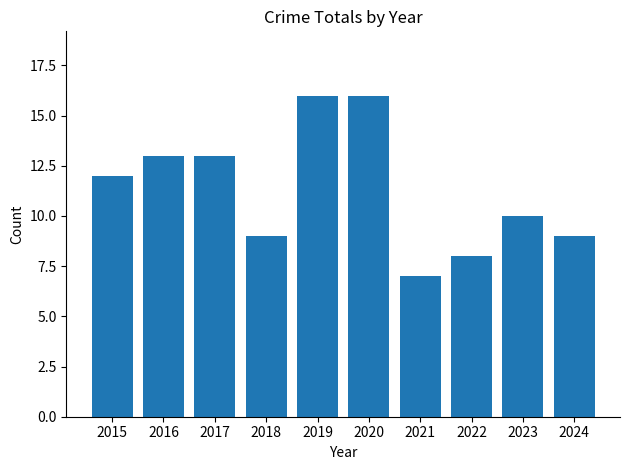

Which has a higher value, 2020 or 2016?

2020